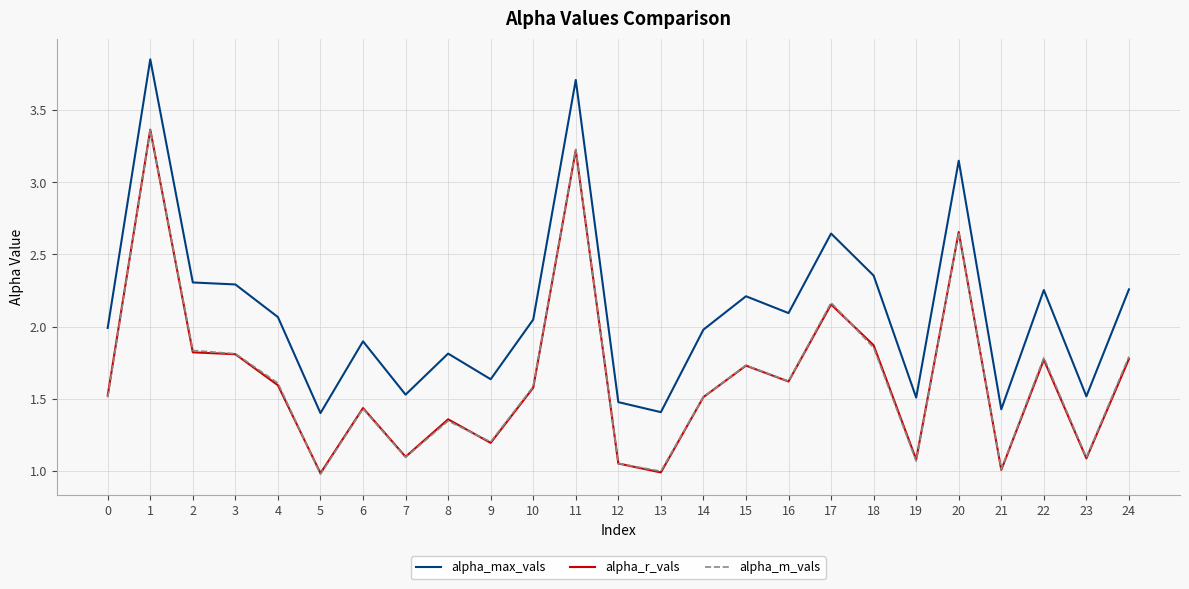

What are all the series names shown in the legend?

alpha_max_vals, alpha_r_vals, alpha_m_vals